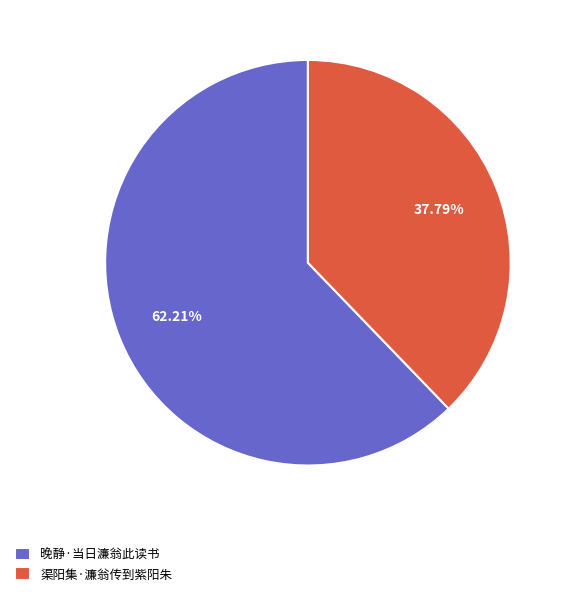

How many segments does this pie chart have?

2